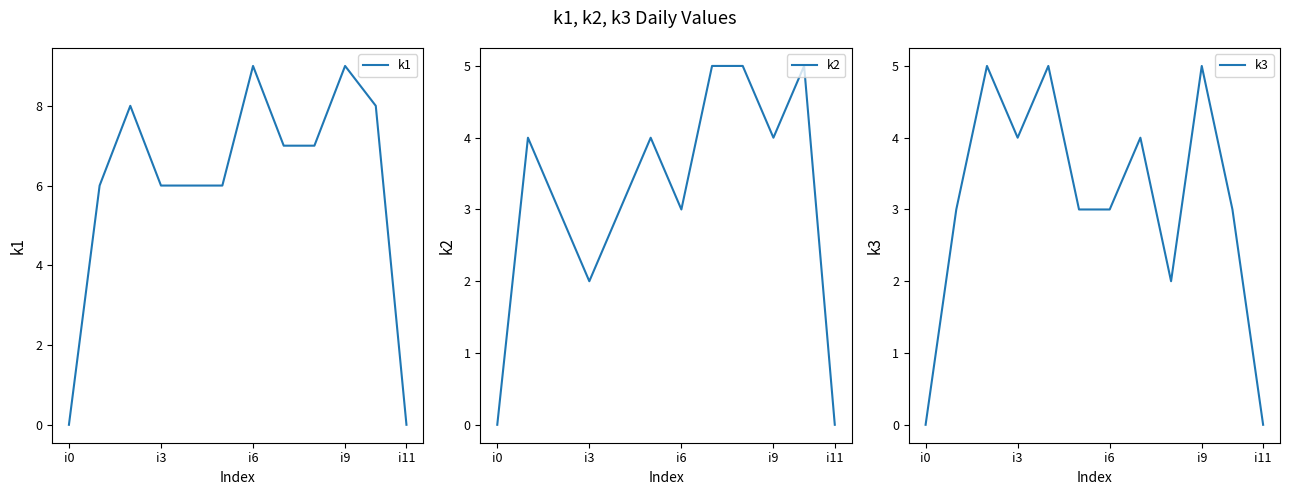

Which series has the largest total across all categories?

k1